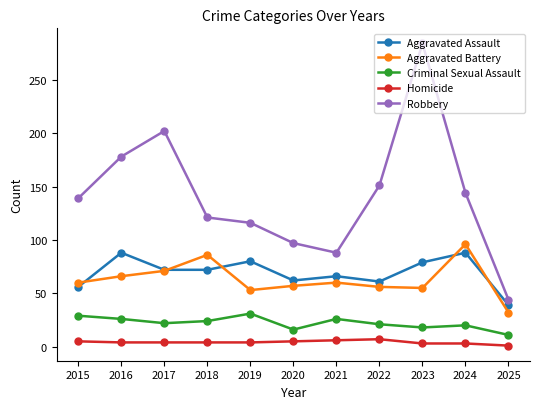

What is the value of the Aggravated Battery point at the 1st from the left?

60